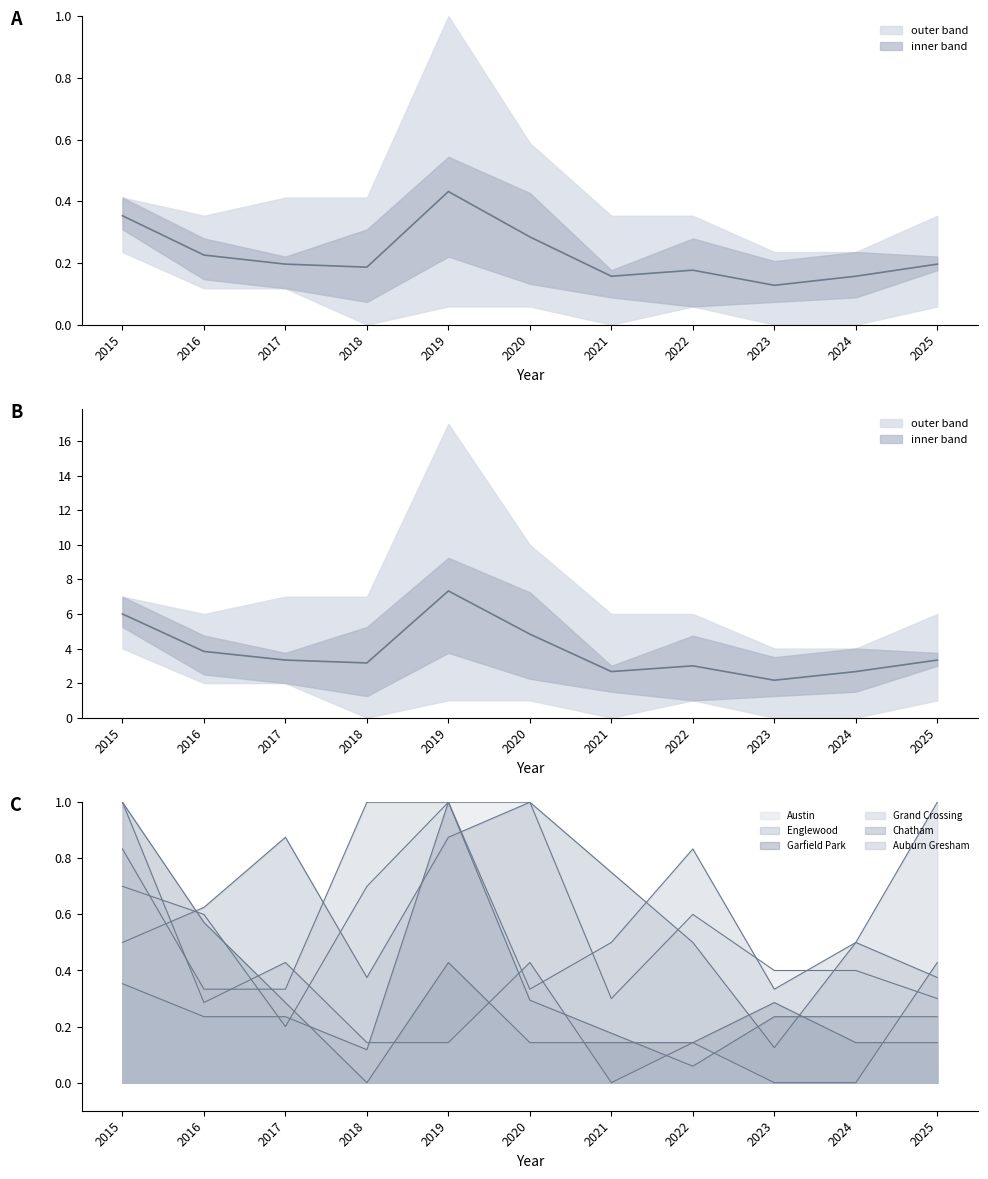

True or false: Grand Crossing has more than 2 points higher than both neighbors.

False